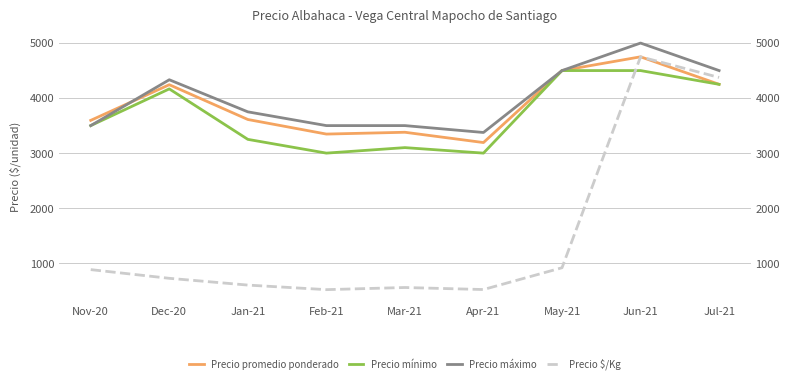

Is it true that Precio máximo equals 5000 at Jun-21?

True